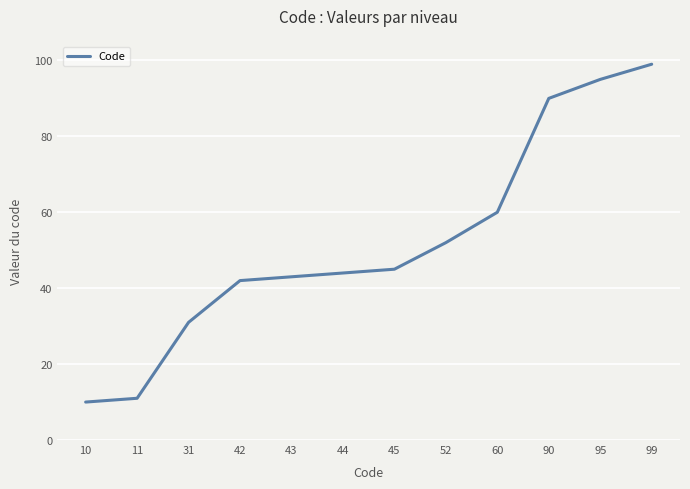

Reading right to left, what are all the values shown in this chart?

99=99	95=95	90=90	60=60	52=52	45=45	44=44	43=43	42=42	31=31	11=11	10=10